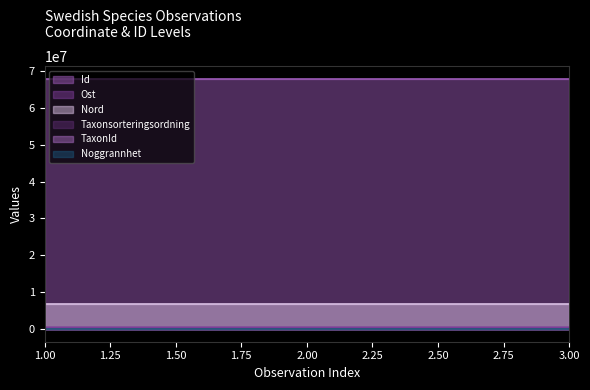

Which series has the largest total across all categories?

Id